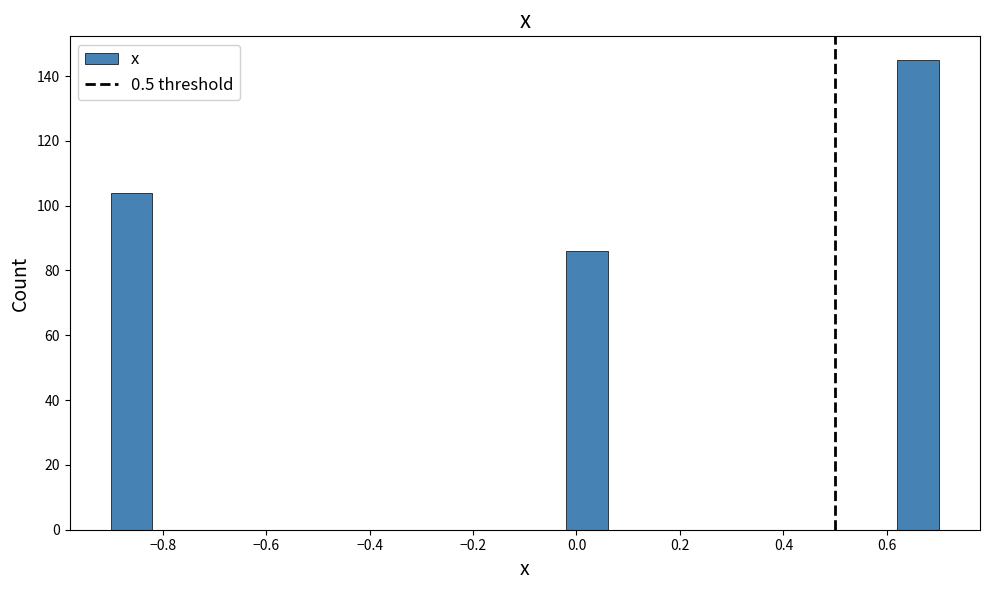

Over which range of the x-axis is the bar tallest?

0.62 to 0.70